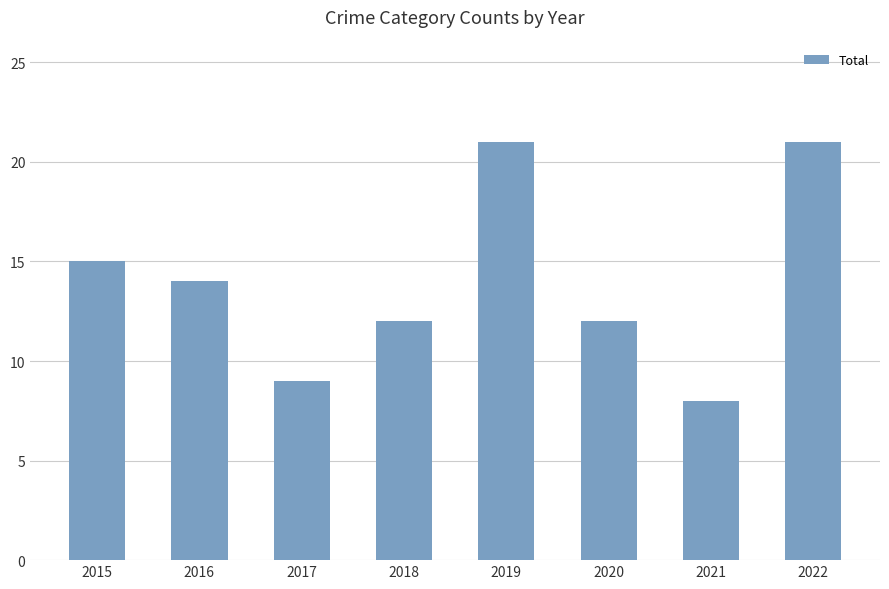

Reading right to left, what are all the values shown in this chart?

2022=21	2021=8	2020=12	2019=21	2018=12	2017=9	2016=14	2015=15